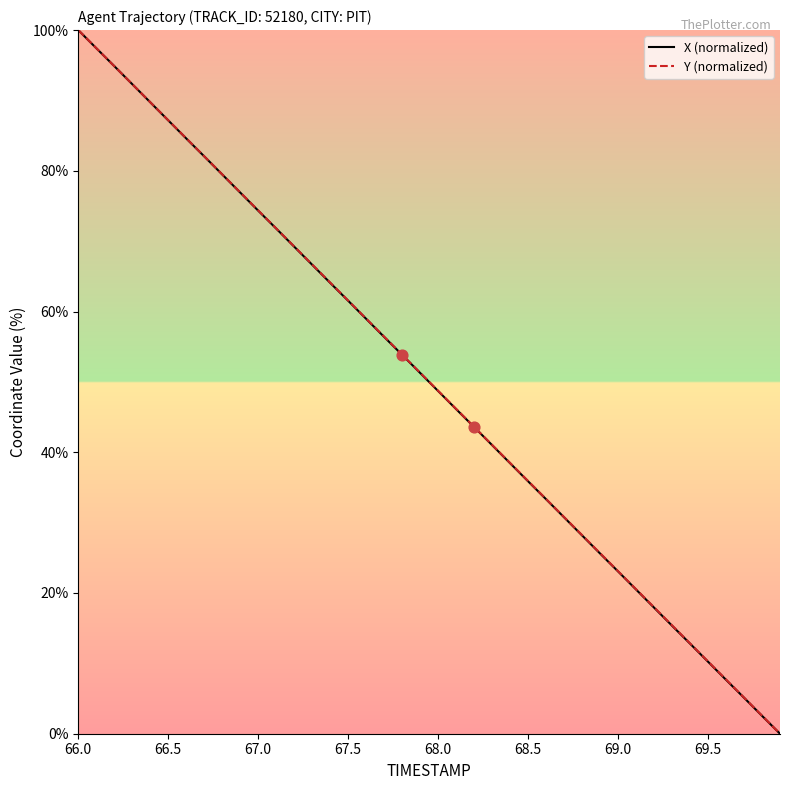

What is the maximum value for X (normalized)?

100.0